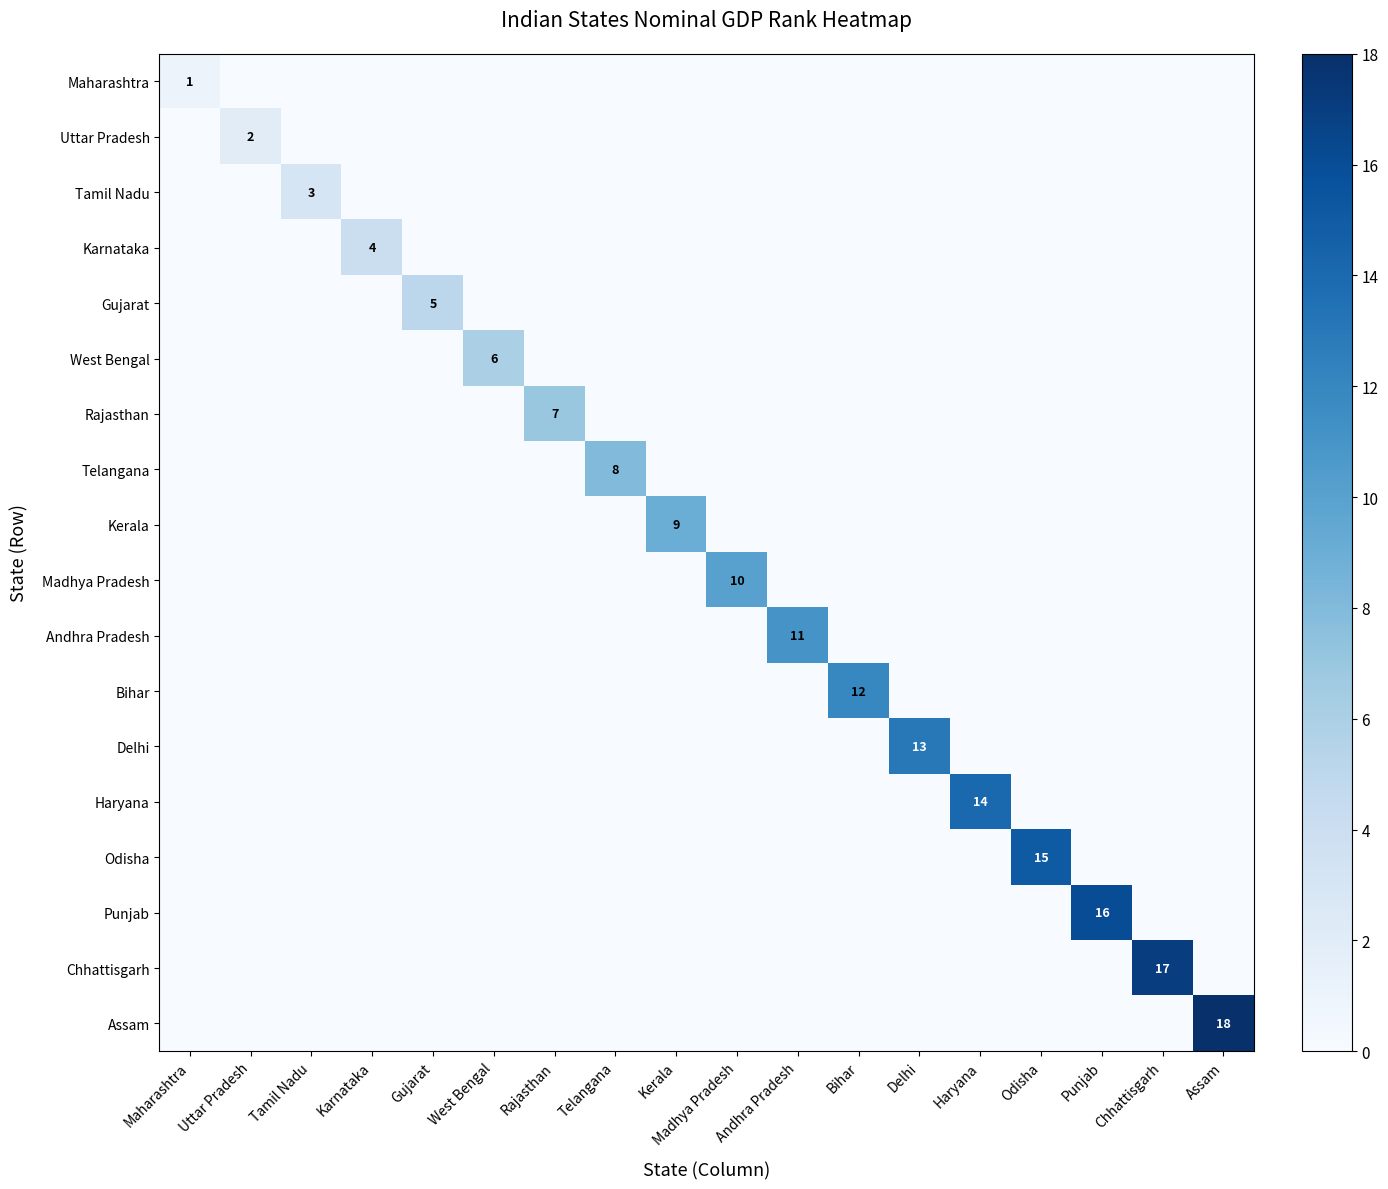

Rank the categories by Madhya Pradesh value from lowest to highest.

Maharashtra, Uttar Pradesh, Tamil Nadu, Karnataka, Gujarat, West Bengal, Rajasthan, Telangana, Kerala, Andhra Pradesh, Bihar, Delhi, Haryana, Odisha, Punjab, Chhattisgarh, Assam, Madhya Pradesh